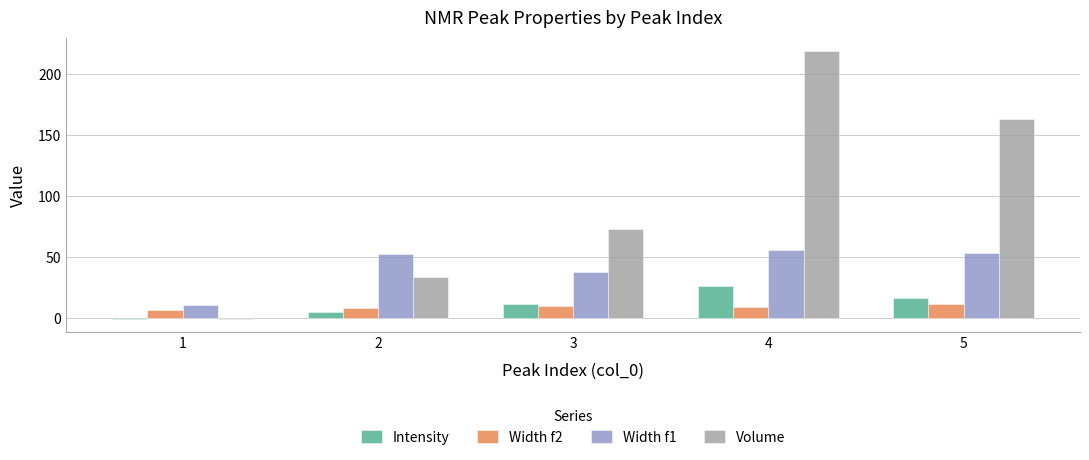

The Width f2 series shows 19.2 at 5. True or false?

False